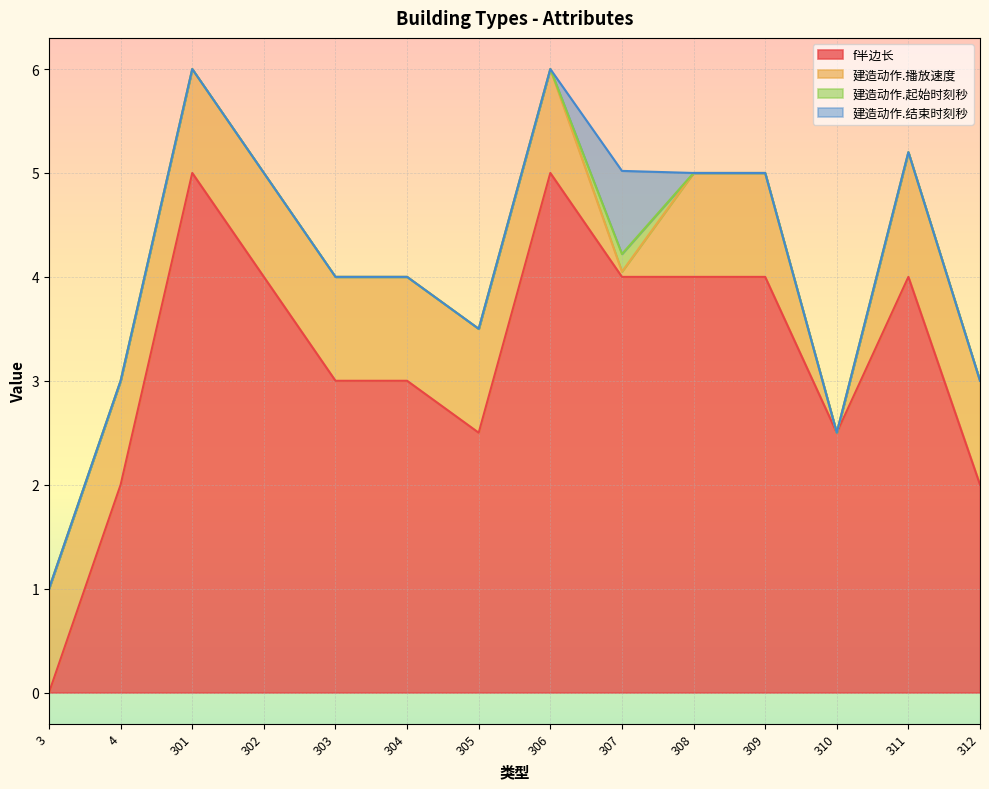

At which label does 建造动作.播放速度 first exceed 1?

311